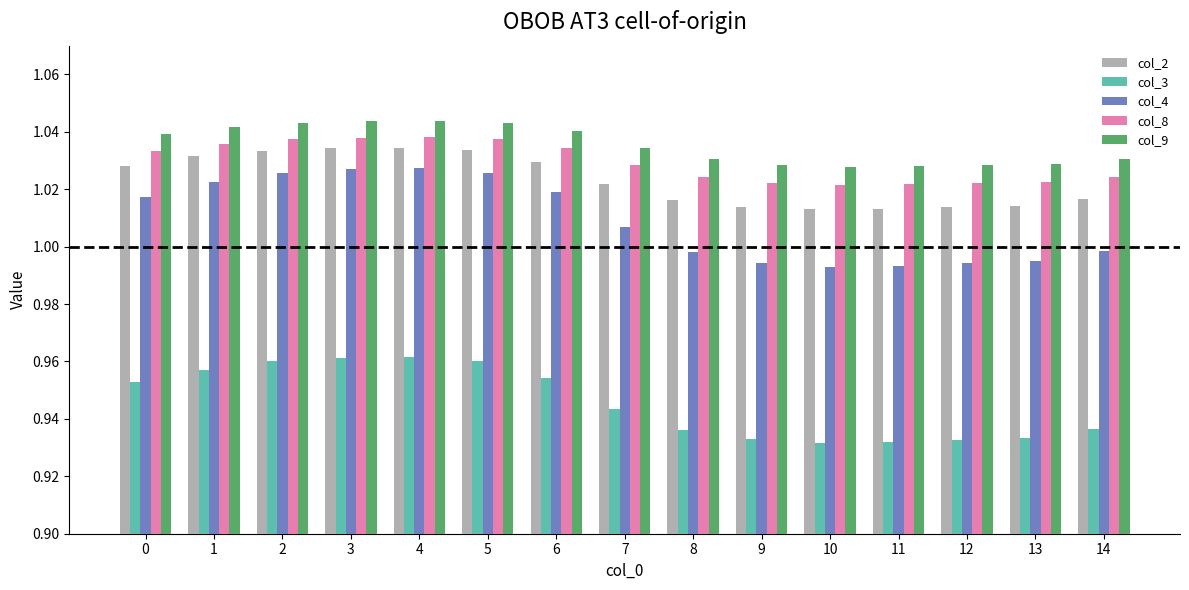

Between 0 and 14, which series saw the biggest shift?

col_4